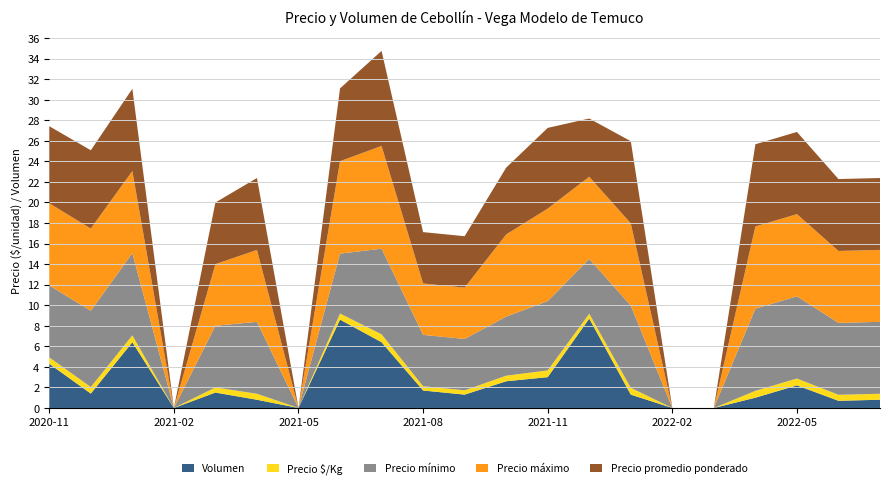

Does the chart have visible grid lines?

Yes